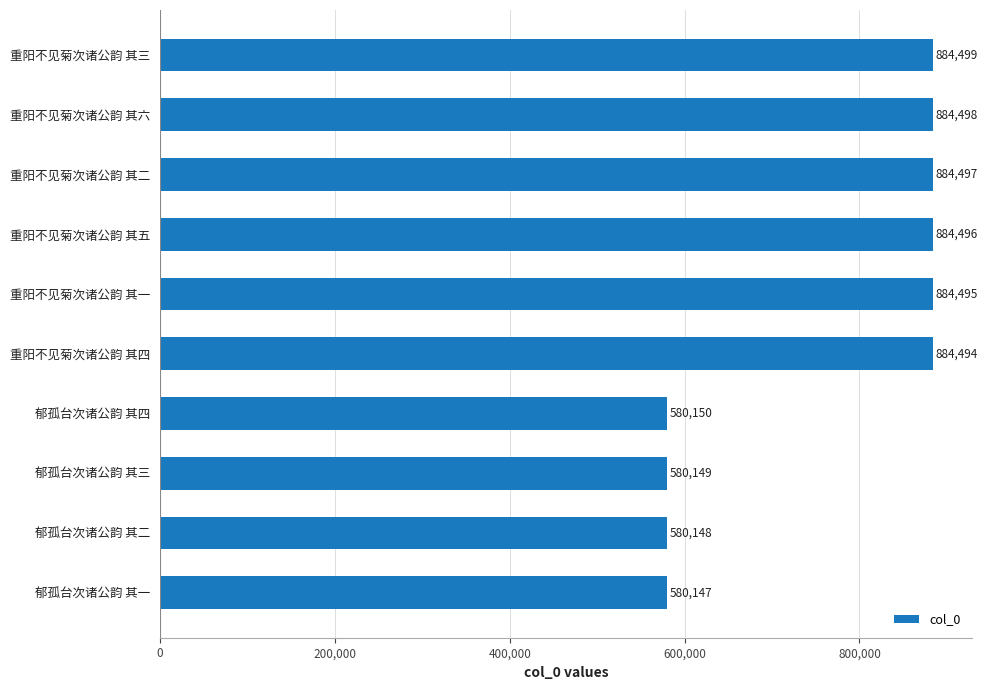

How many bars are there in total?

10